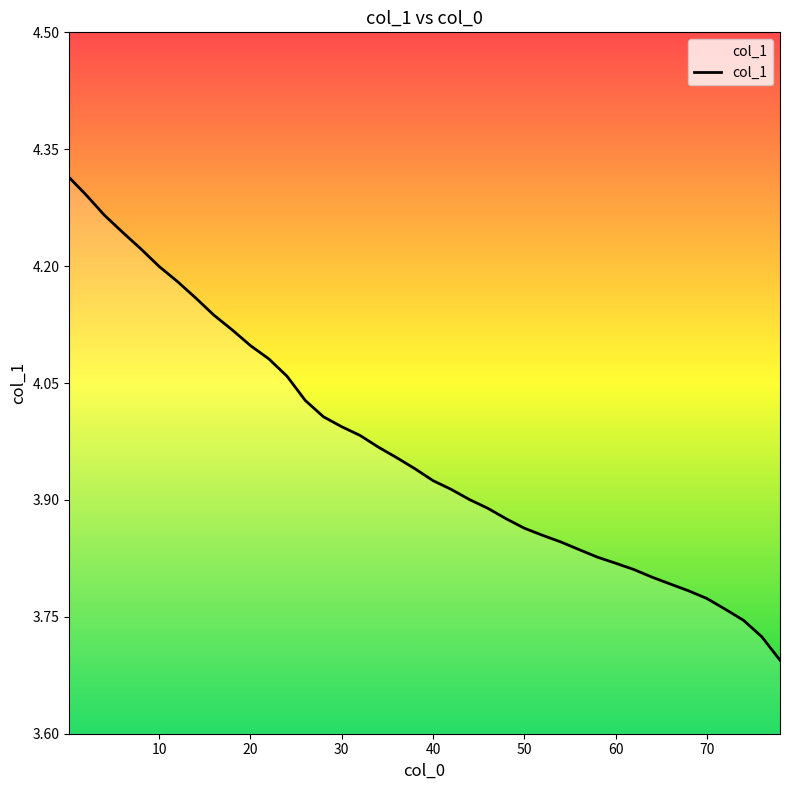

What is the difference between the maximum and minimum values?

0.6